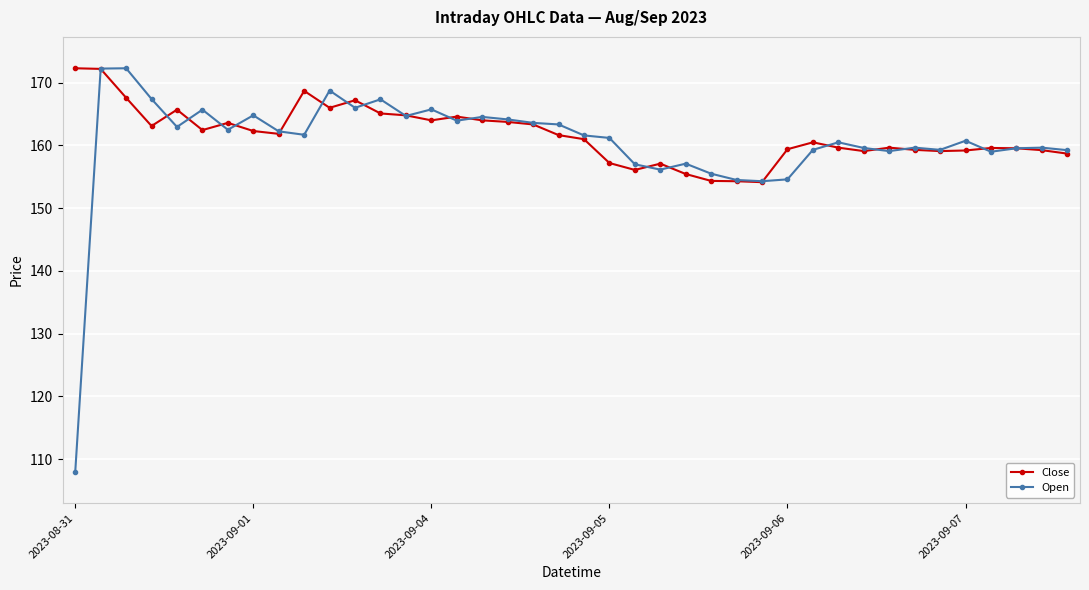

What are all the series names shown in the legend?

Close, Open